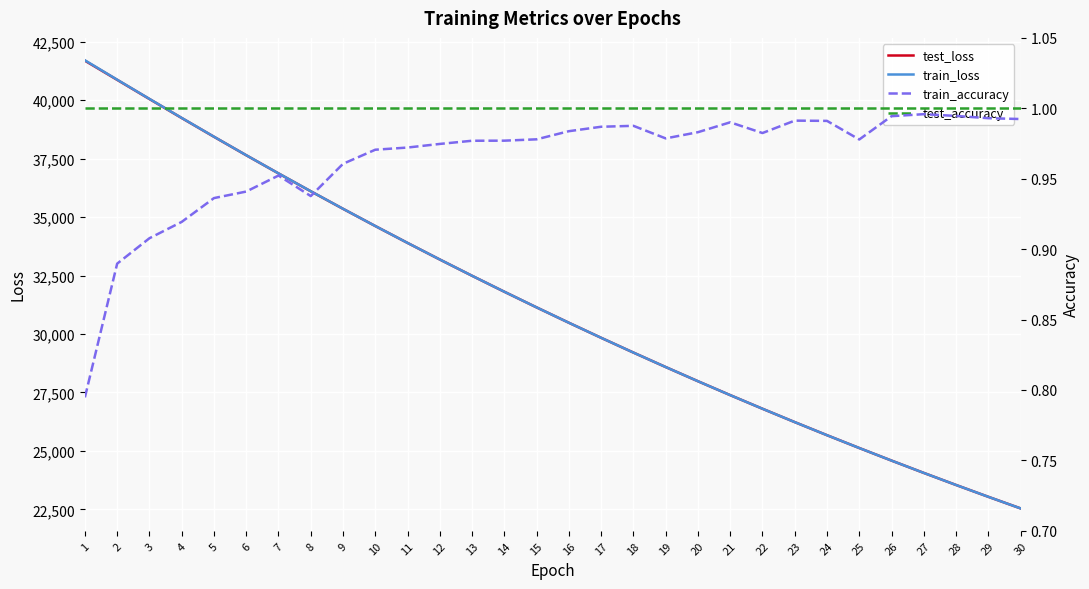

Reading left to right, list all the values displayed in this chart.

test_loss: 41687.0	40867.7	40048.3	39236.0	38434.0	37644.1	36867.1	36103.4	35353.4	34617.2	33894.6	33185.4	32489.6	31807.1	31137.8	30481.3	29837.7	29206.5	28587.8	27981.3	27386.8	26804.1	26233.0	25673.4	25124.9	24587.4	24060.7	23544.6	23038.8	22543.1
train_loss: 41704.1	40875.2	40053.9	39240.3	38436.9	37646.1	36868.8	36105.9	35354.6	34618.1	33895.3	33186.0	32490.2	31807.7	31138.3	30481.6	29837.9	29206.8	28588.2	27981.6	27386.9	26804.3	26233.1	25673.5	25125.2	24587.5	24060.8	23544.7	23038.9	22543.2
train_accuracy: 0.8	0.9	0.9	0.9	0.9	0.9	1.0	0.9	1.0	1.0	1.0	1.0	1.0	1.0	1.0	1.0	1.0	1.0	1.0	1.0	1.0	1.0	1.0	1.0	1.0	1.0	1.0	1.0	1.0	1.0
test_accuracy: 1.0	1.0	1.0	1.0	1.0	1.0	1.0	1.0	1.0	1.0	1.0	1.0	1.0	1.0	1.0	1.0	1.0	1.0	1.0	1.0	1.0	1.0	1.0	1.0	1.0	1.0	1.0	1.0	1.0	1.0